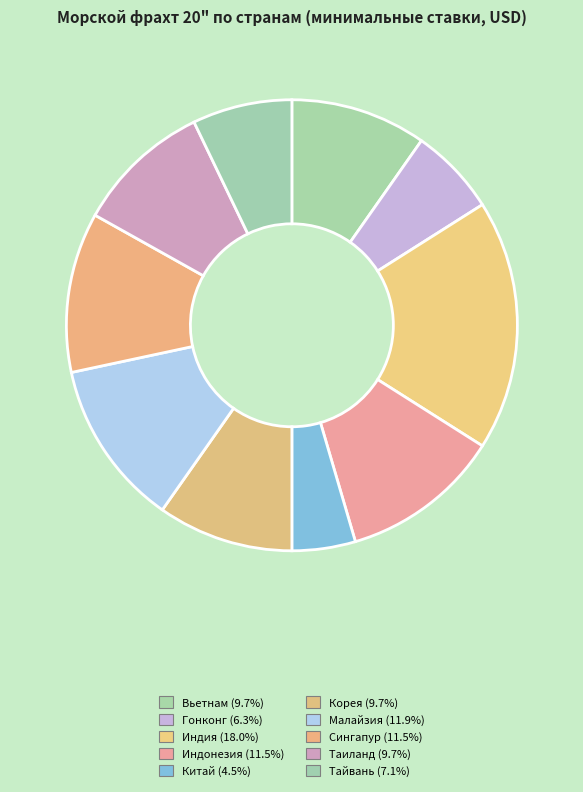

What percentage is the Вьетнам slice, to the nearest percent?

10%